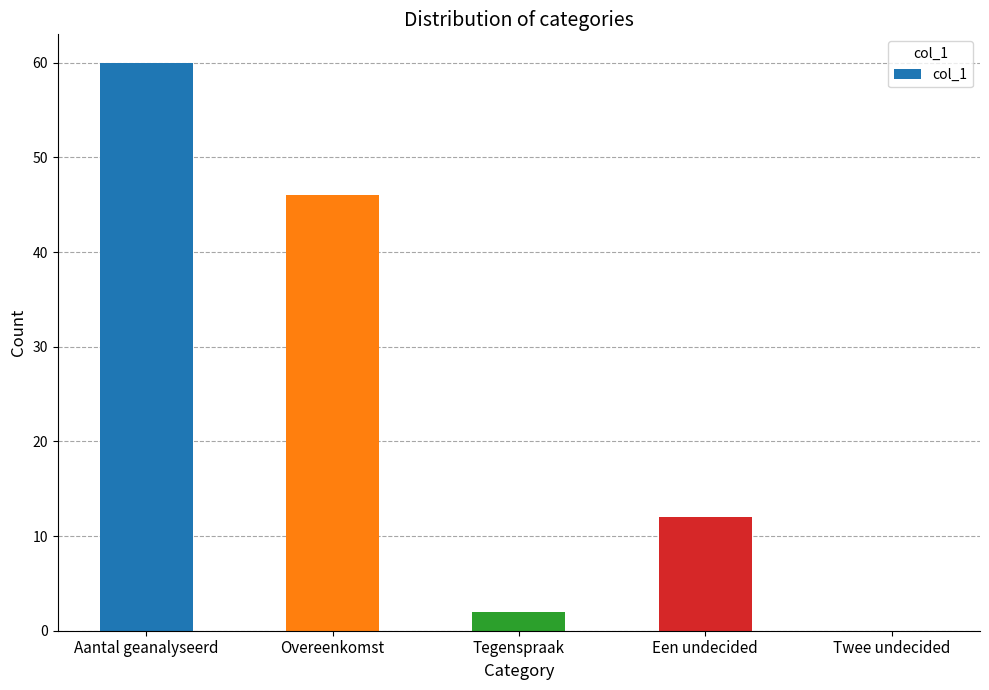

What is the maximum value shown in the chart?

60